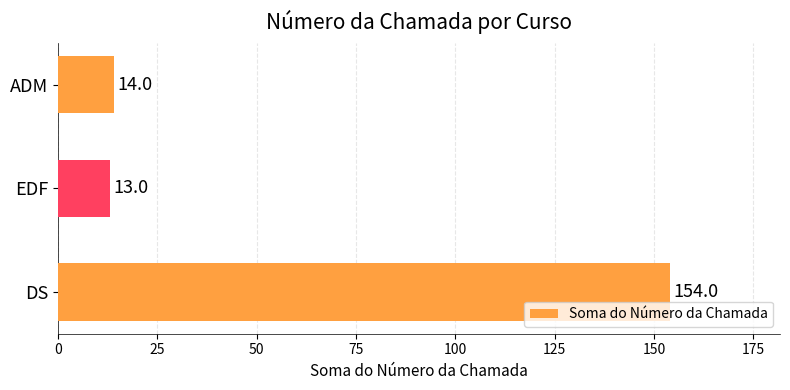

What is the approximate value at ADM?

14